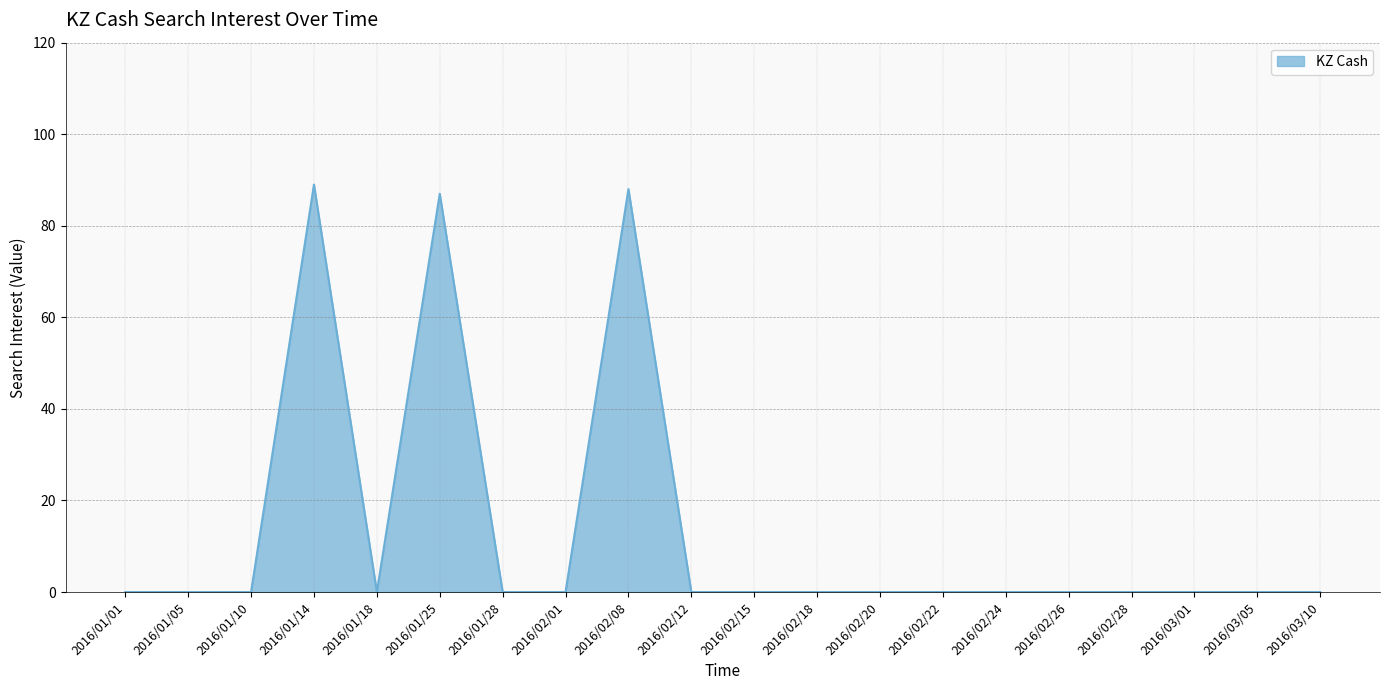

True or false: there are more than 1 points higher than both neighbors.

True